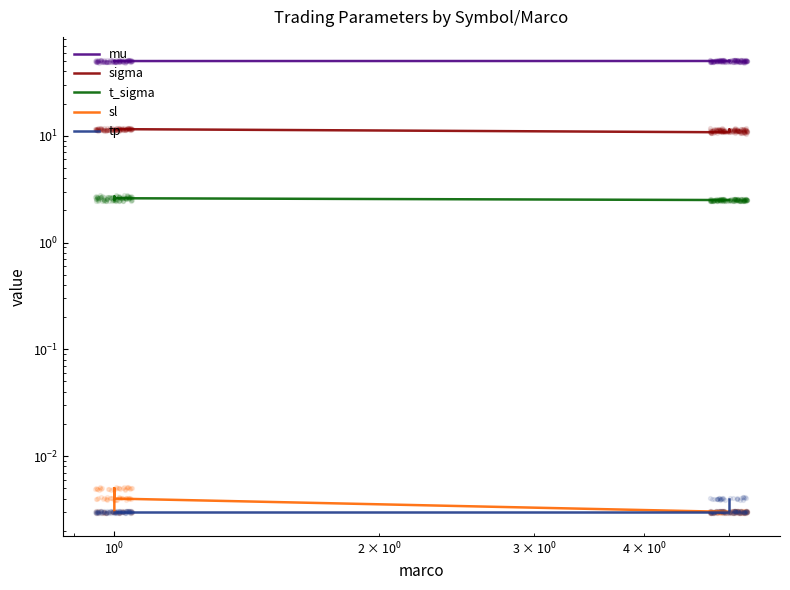

Which series reaches the maximum Y coordinate?

mu